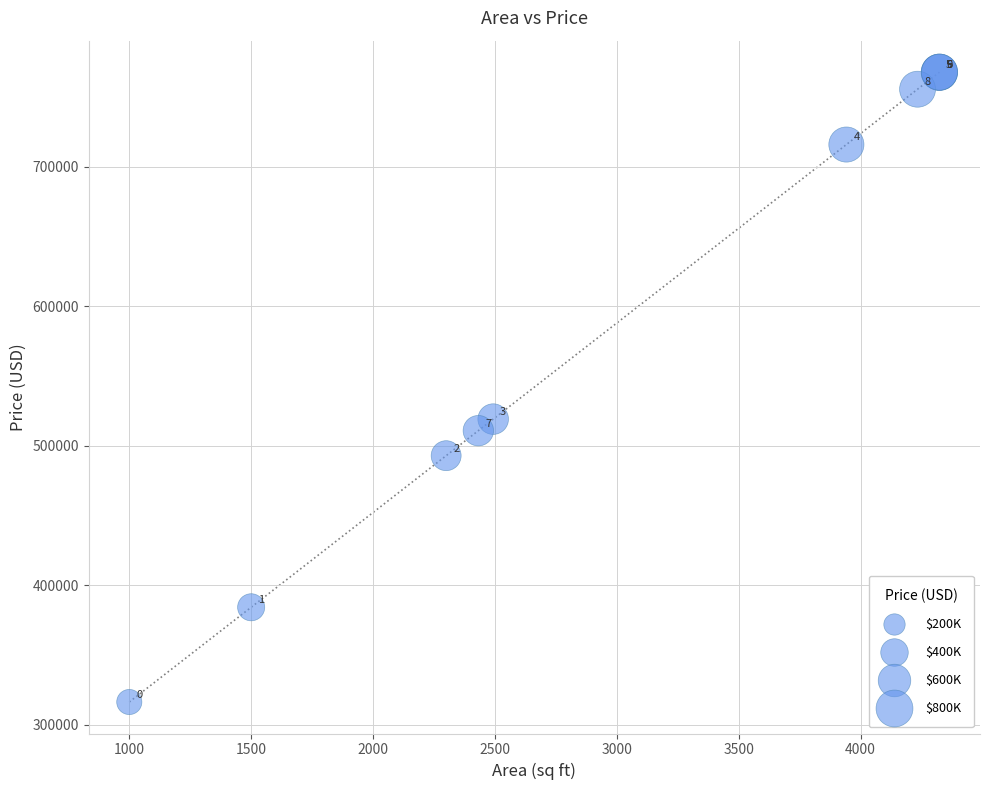

What Y value in the scatter plot is closest to 542083?

519135.1